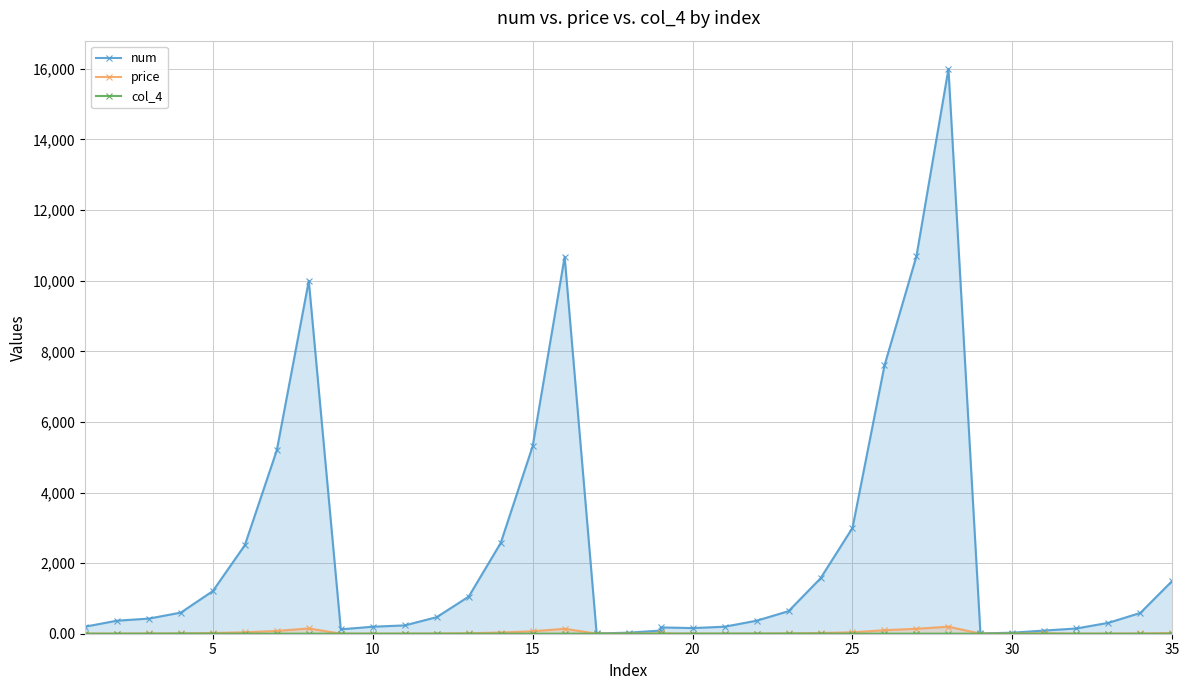

What is the sum of all col_4 values?

59.0